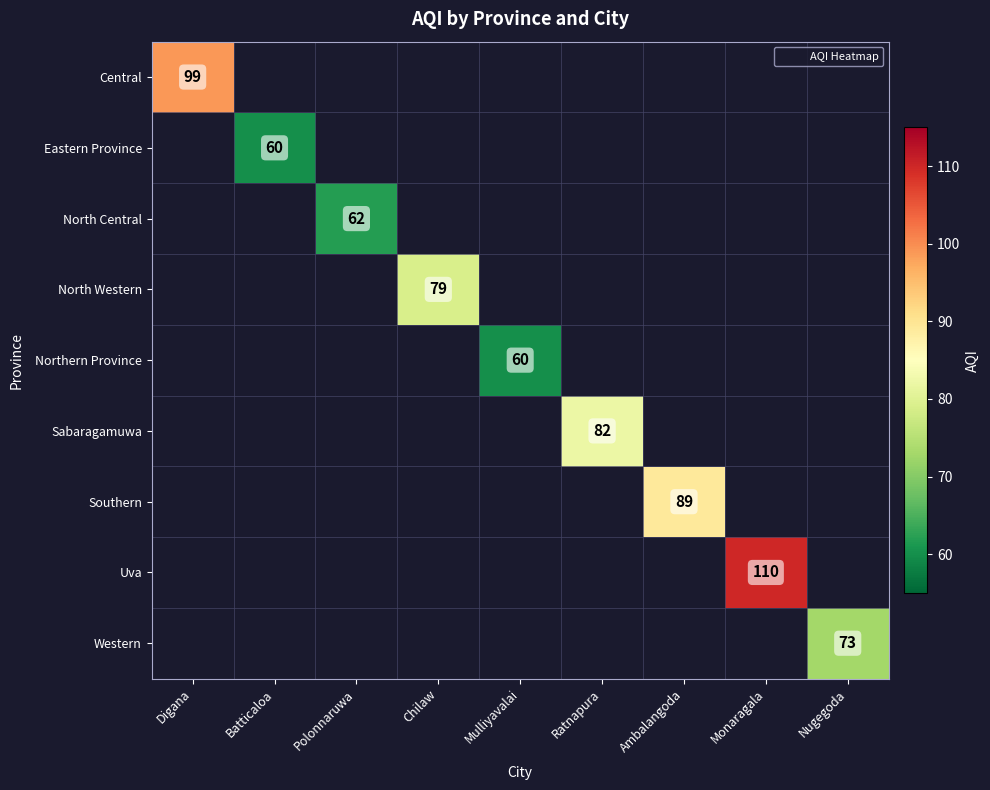

The value of North Central at Polonnaruwa is 40. True or false?

False